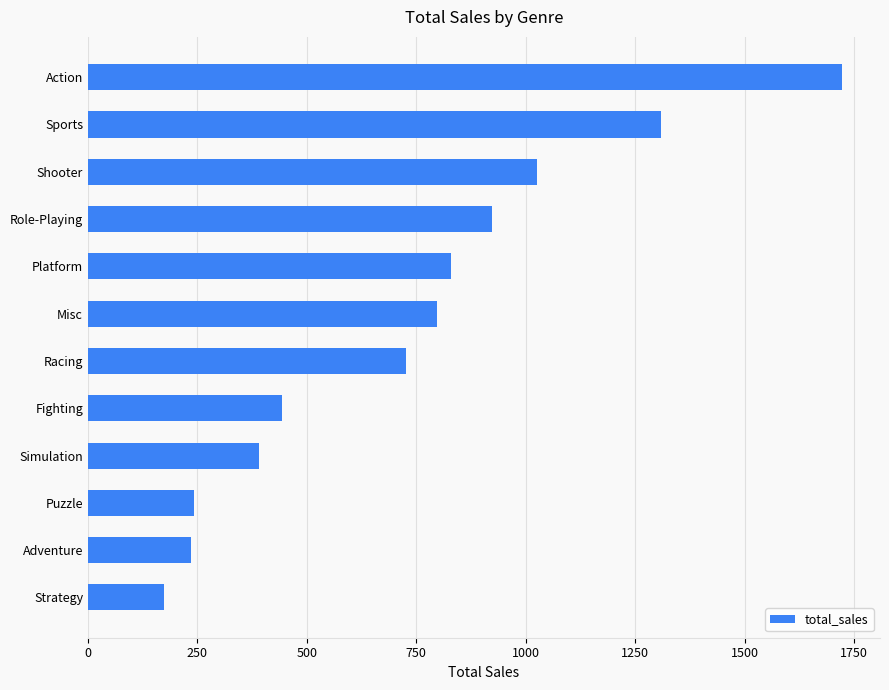

Approximately how many times larger is the value at Action compared to Simulation?

4.4